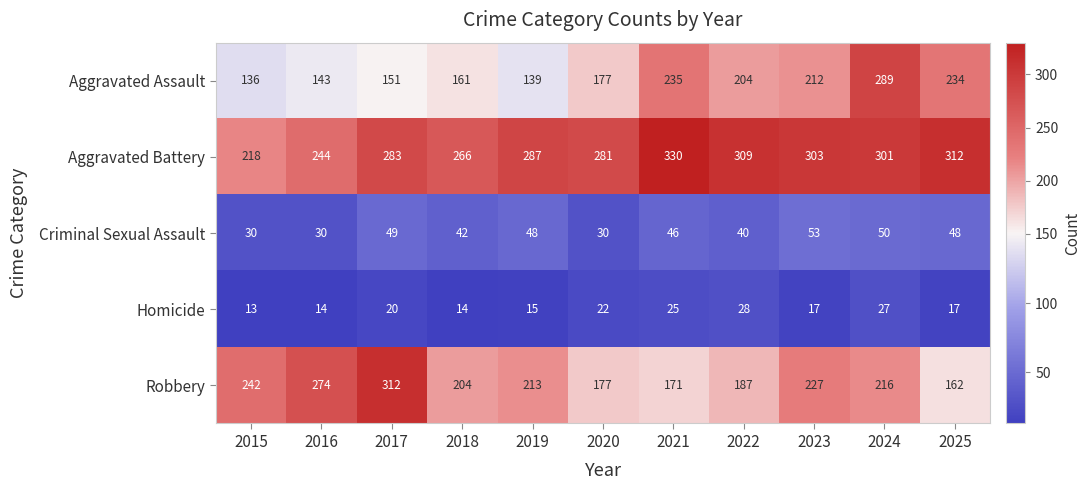

At which category does the chart reach its minimum across all series?

2015